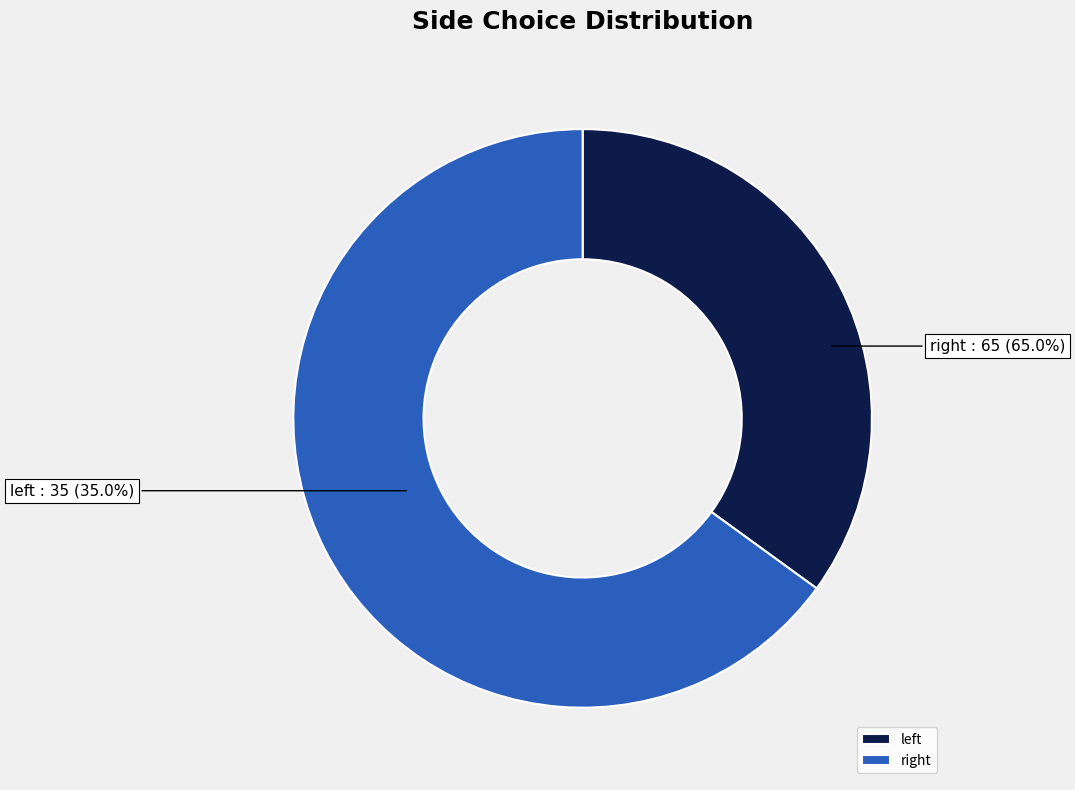

How many segments does this pie chart have?

2